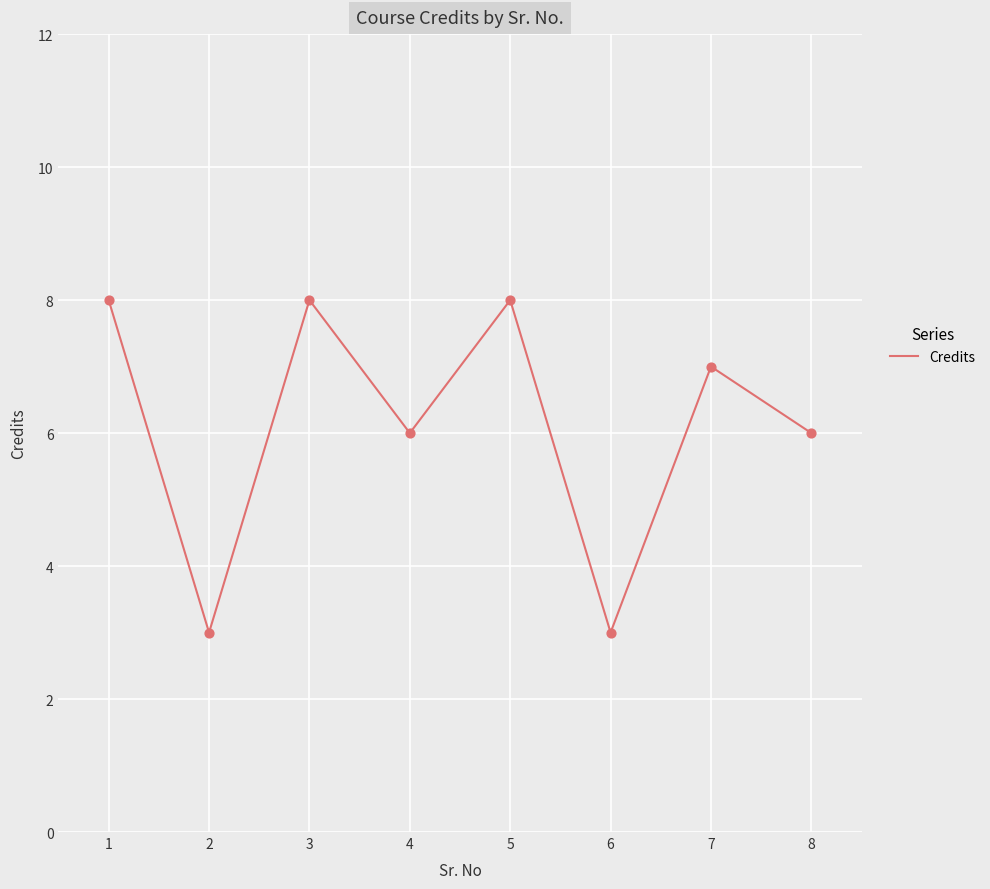

What is the ratio of the value at 6 to the value at 2?

1.0